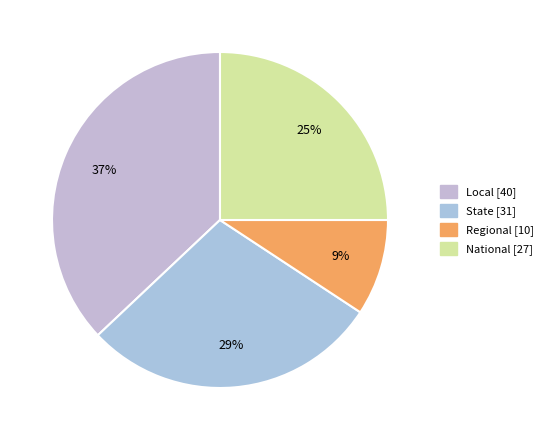

Count the number of slices in the pie.

4